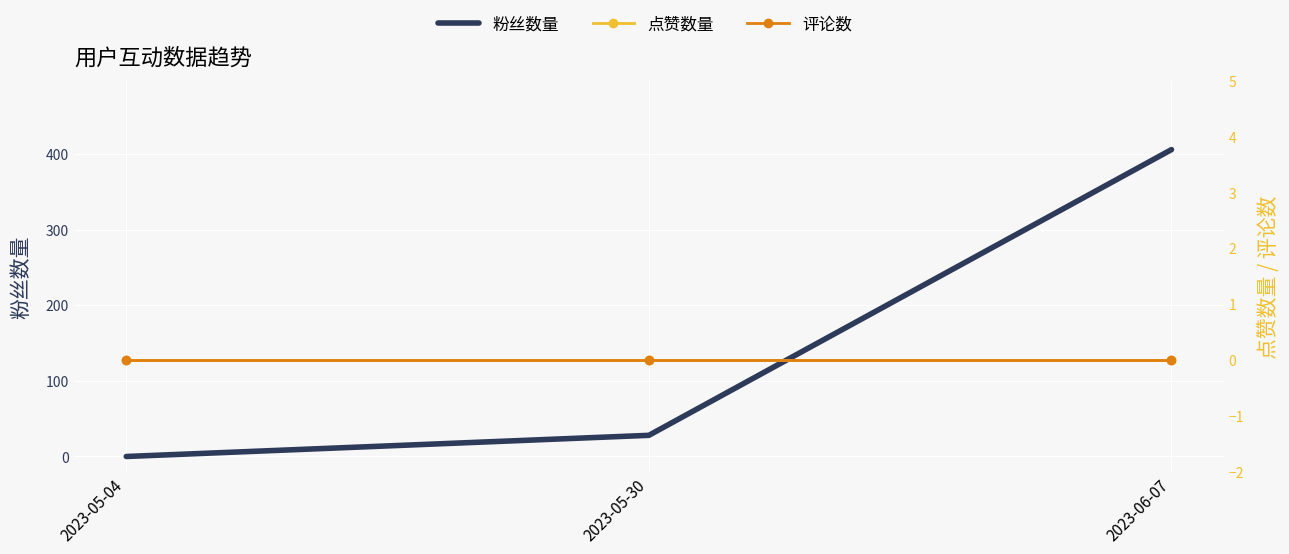

Reading left to right, what are all the values shown in this chart?

粉丝数量: 2023-05-04=0	2023-05-30=28	2023-06-07=406
点赞数量: 2023-05-04=0	2023-05-30=0	2023-06-07=0
评论数: 2023-05-04=0	2023-05-30=0	2023-06-07=0